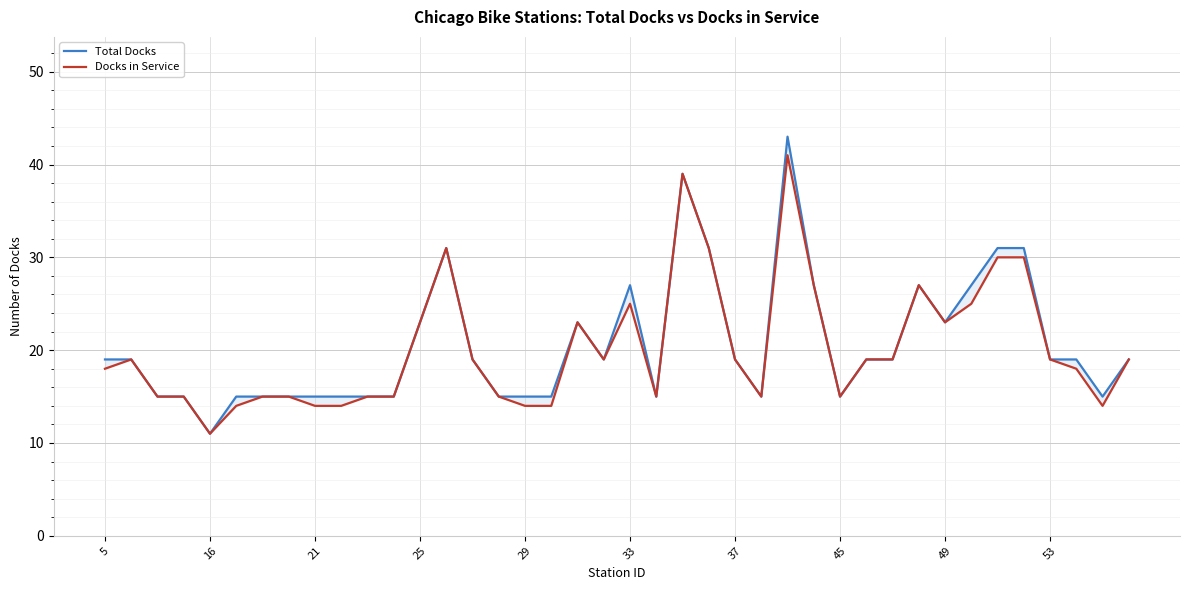

Between 30 and 31, which is larger?

31